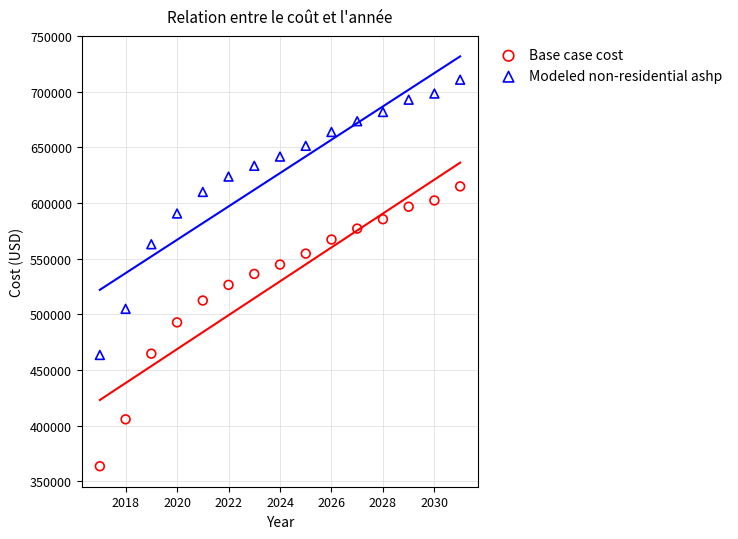

What is the X range (max minus min) for the scatter plot?

14.0